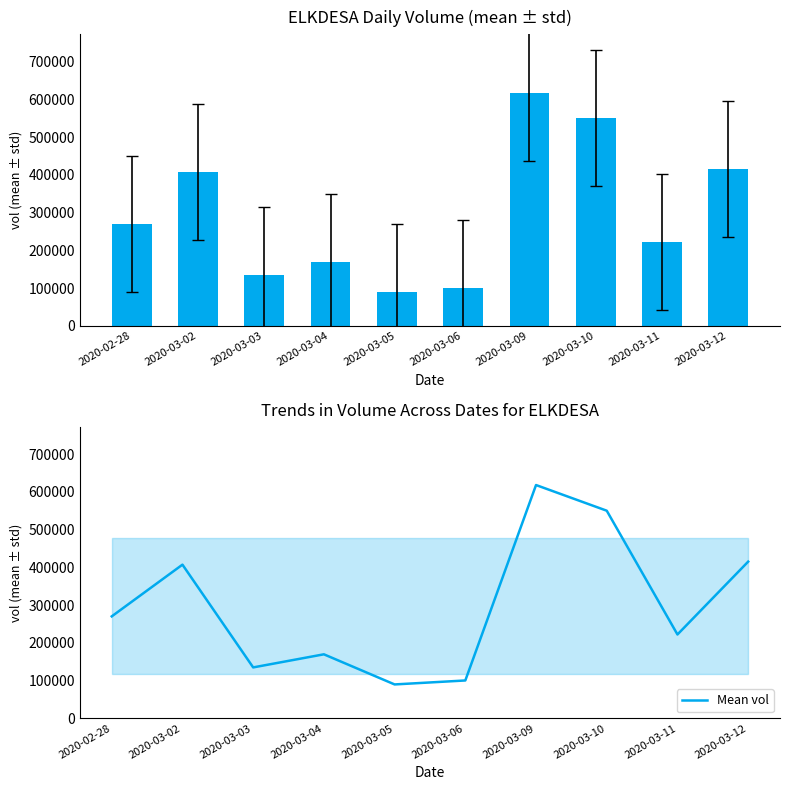

Are the bars horizontal?

No